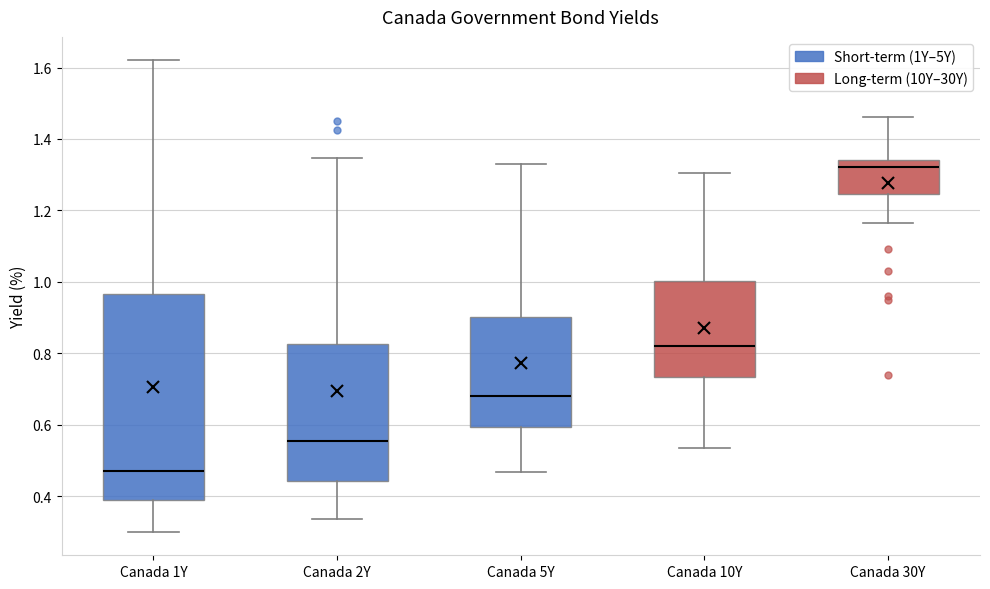

Reading left to right, read every box against the y-axis: the position of its median line, the range the box covers, and the ends of its whiskers. The values are not printed on the chart, so give them approximately, as read against the axis.

Canada 1Y: median 0.48, box 0.40 to 0.96, whiskers 0.30 to 1.62
Canada 2Y: median 0.56, box 0.44 to 0.82, whiskers 0.34 to 1.34
Canada 5Y: median 0.68, box 0.60 to 0.90, whiskers 0.46 to 1.34
Canada 10Y: median 0.82, box 0.74 to 1.00, whiskers 0.54 to 1.30
Canada 30Y: median 1.32, box 1.24 to 1.34, whiskers 1.16 to 1.46